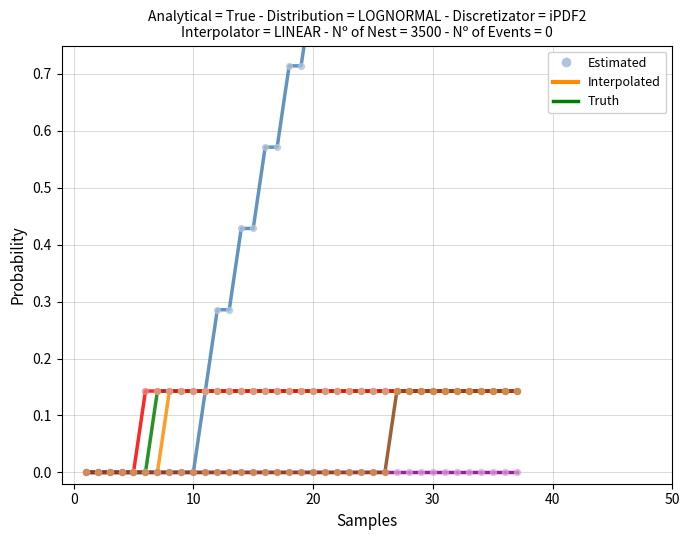

At how many categories does at least one series exceed 0?

32